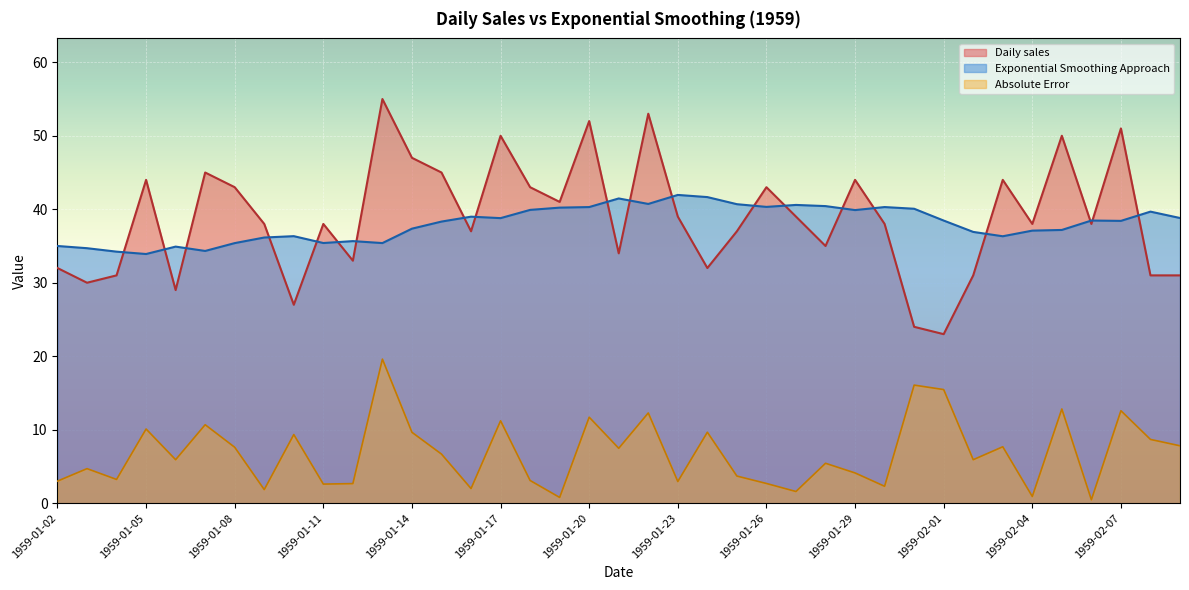

Is it true that Daily sales equals 35.0 at 1959-01-28?

True